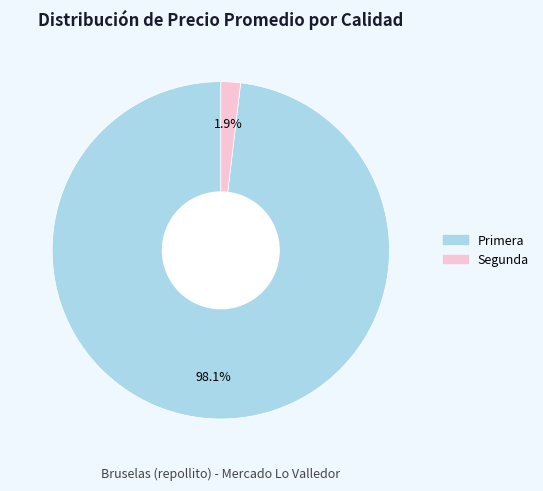

How many segments does this pie chart have?

2